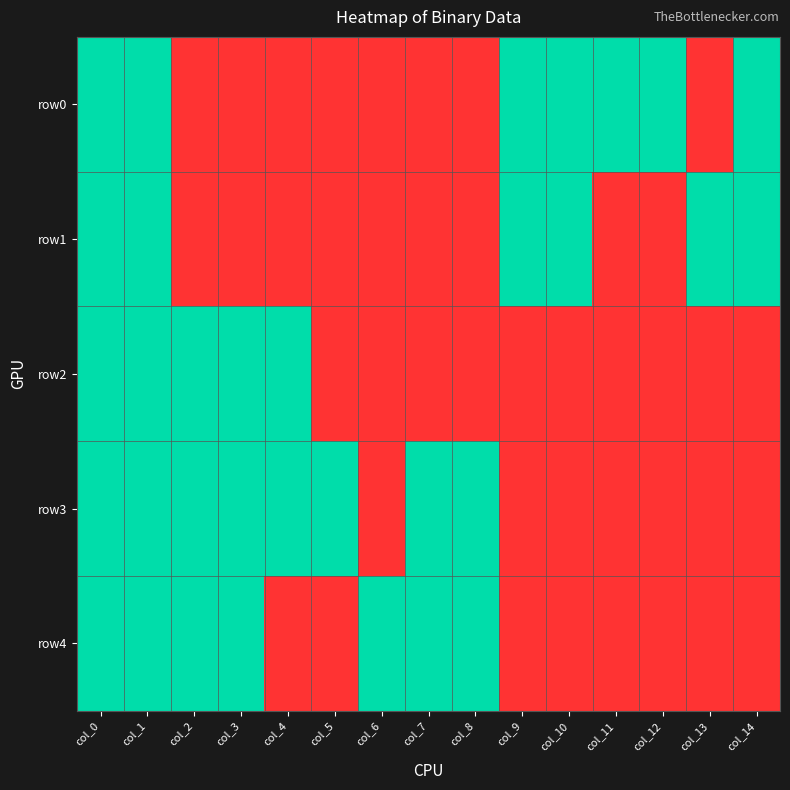

Which series has the largest total across all categories?

row3